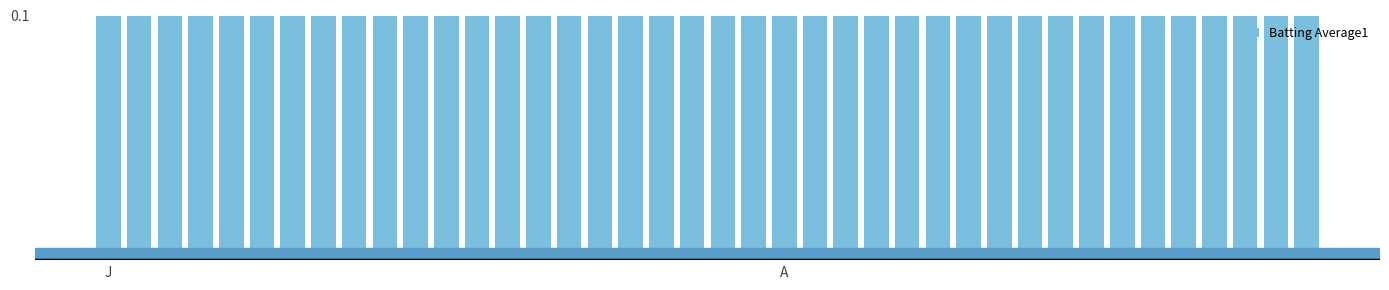

True or false: the data shows 0.2 at 14.

False